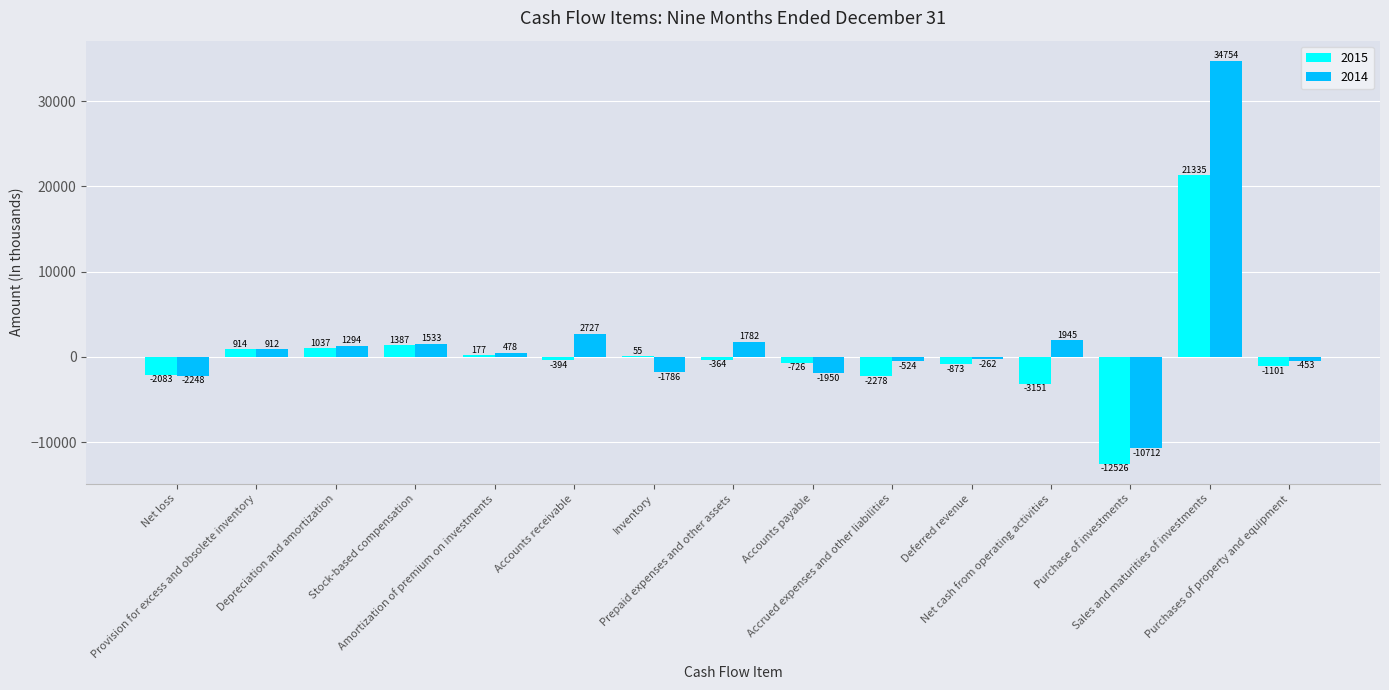

At which label is 2014 closest to 12021?

Accounts receivable